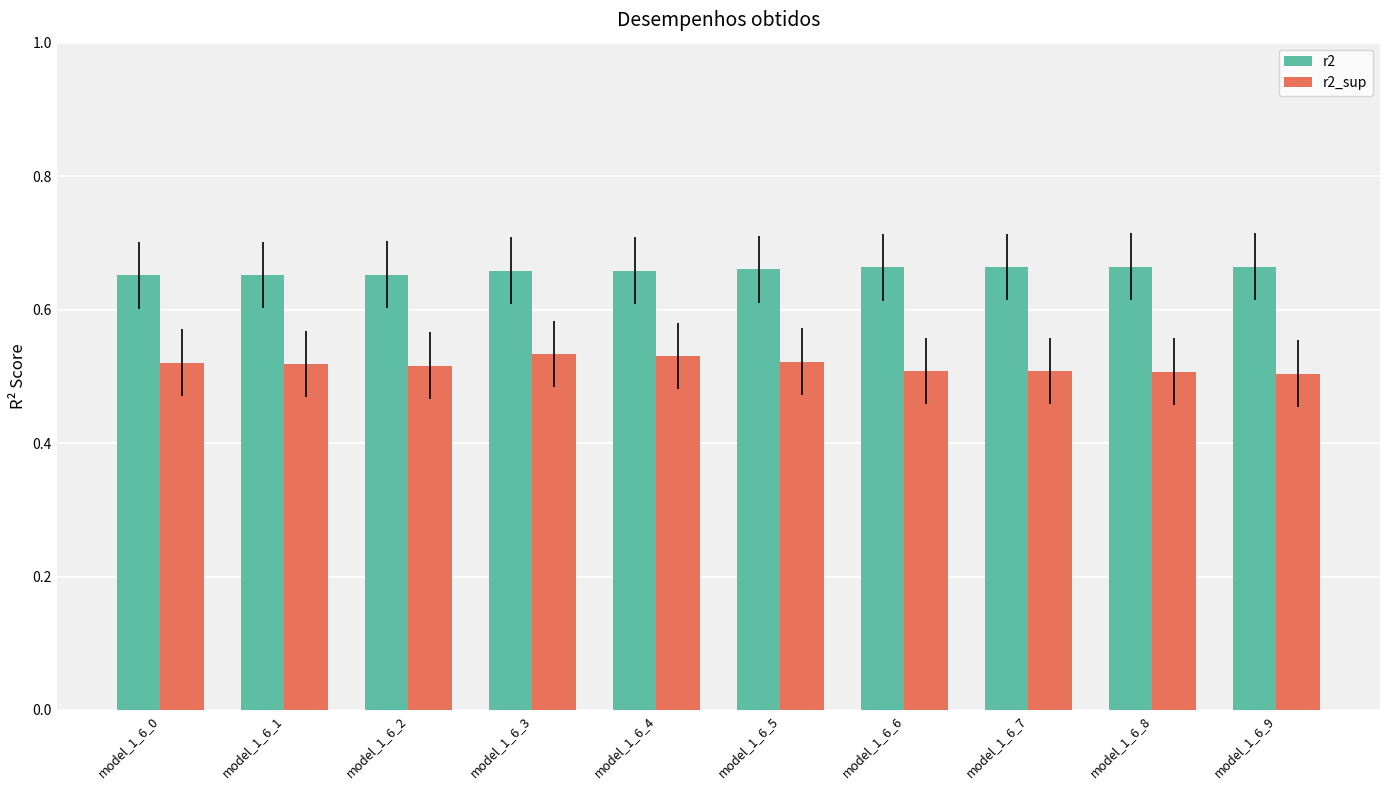

Which series has the largest total across all categories?

r2